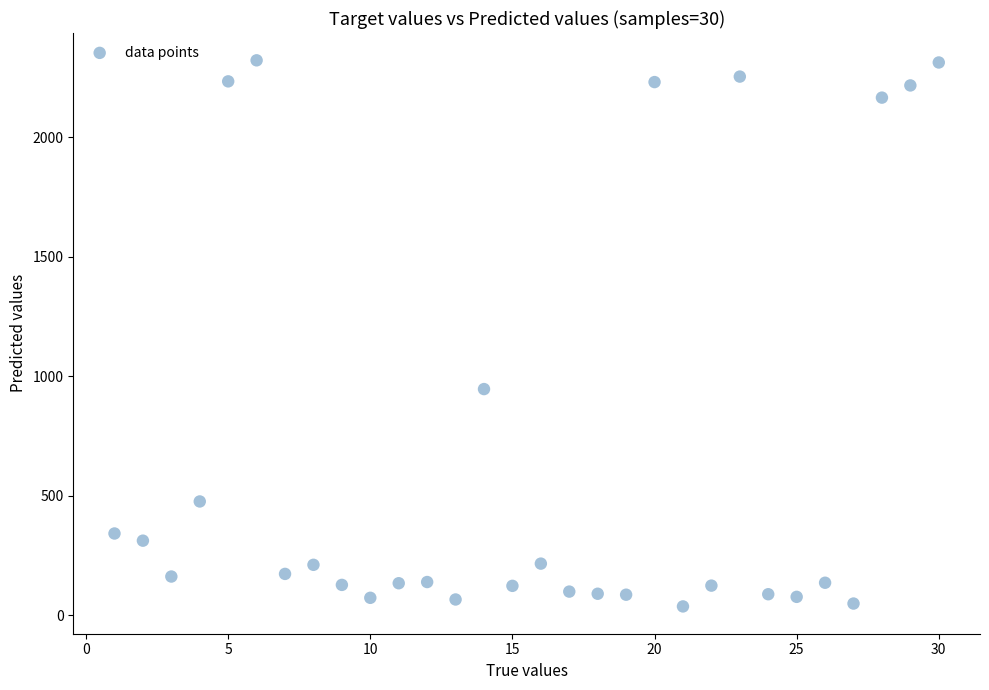

What Y value in the scatter plot is closest to 1179?

946